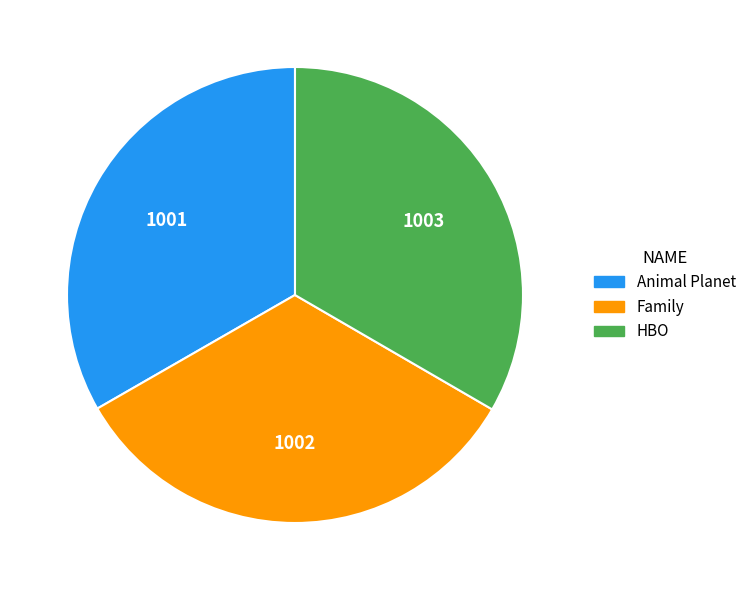

What is the ratio of the value at Animal Planet to the value at Family?

1.0